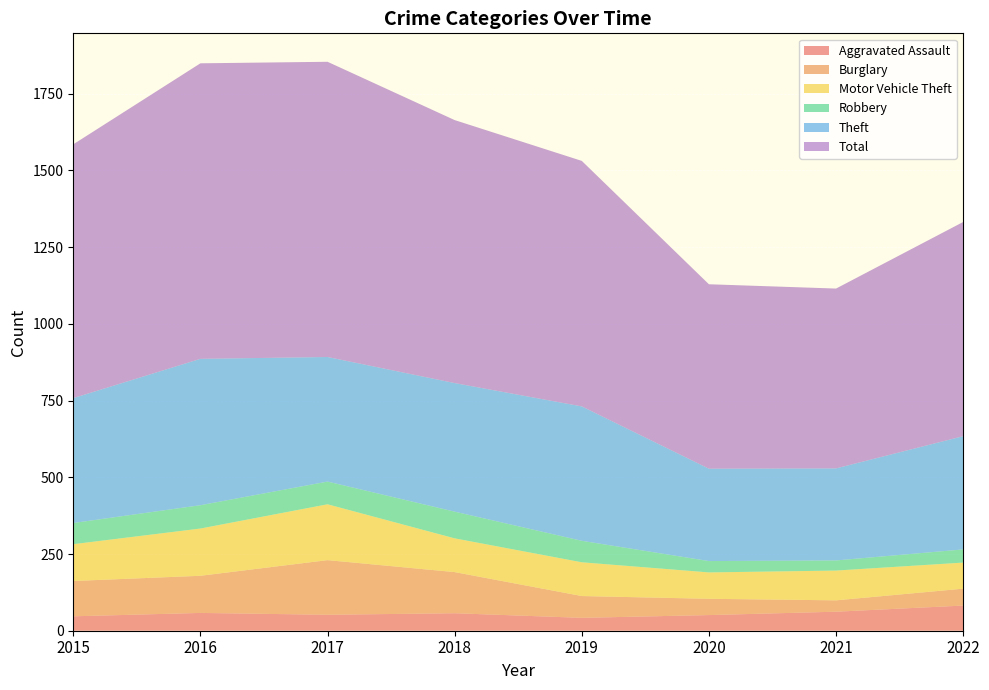

Reading left to right, transcribe all the data shown in this chart.

Aggravated Assault: 2015=47	2016=58	2017=52	2018=57	2019=42	2020=51	2021=62	2022=82
Burglary: 2015=115	2016=121	2017=178	2018=134	2019=71	2020=53	2021=37	2022=55
Motor Vehicle Theft: 2015=120	2016=154	2017=182	2018=110	2019=110	2020=86	2021=97	2022=85
Robbery: 2015=69	2016=76	2017=74	2018=87	2019=70	2020=37	2021=33	2022=43
Theft: 2015=407	2016=477	2017=406	2018=419	2019=438	2020=301	2021=300	2022=369
Total: 2015=827	2016=963	2017=962	2018=857	2019=800	2020=601	2021=586	2022=698